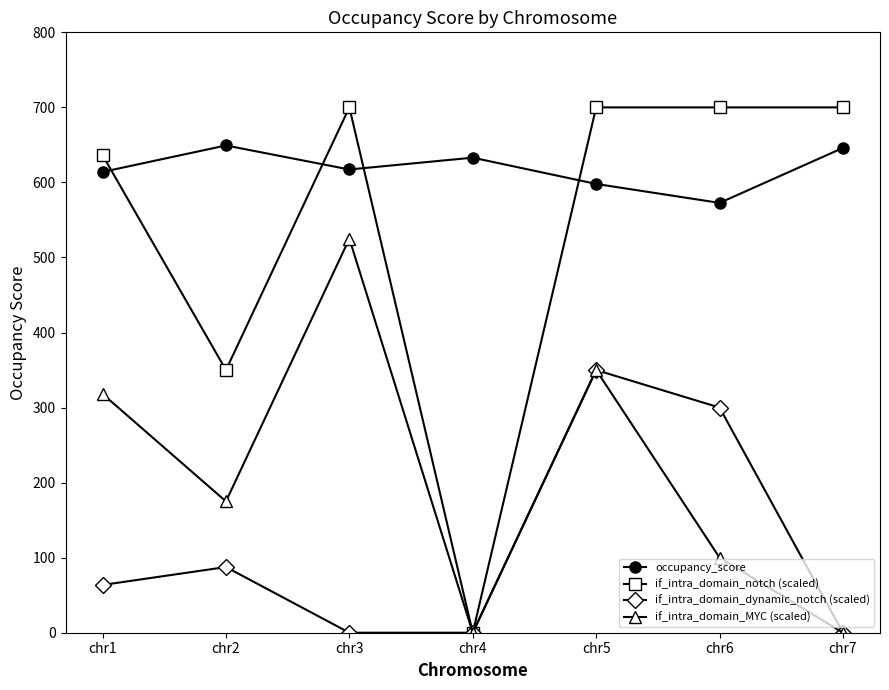

Which series has the largest range (max minus min)?

if_intra_domain_notch (scaled)